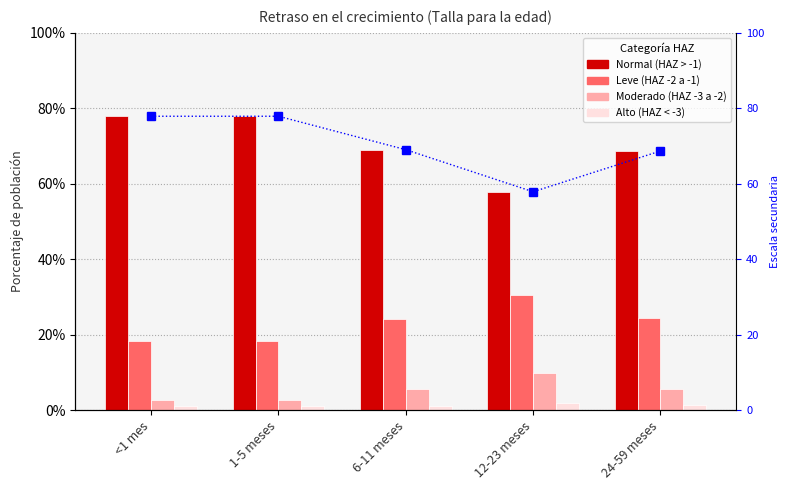

True or false: Normal (HAZ > -1) has a value of 0.5 at 1-5 meses.

False